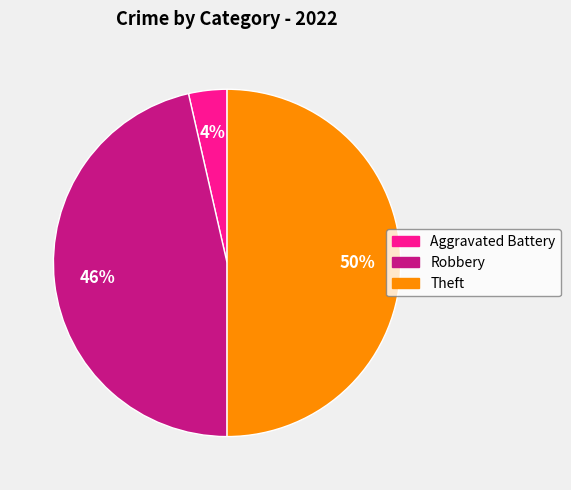

Which category has the smallest portion of the pie?

Aggravated Battery